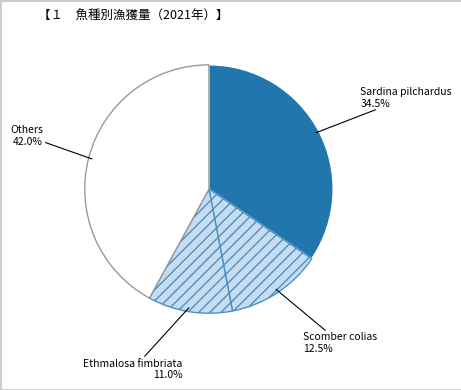

Rank the categories by value from highest to lowest.

Others, Sardina pilchardus, Scomber colias, Ethmalosa fimbriata